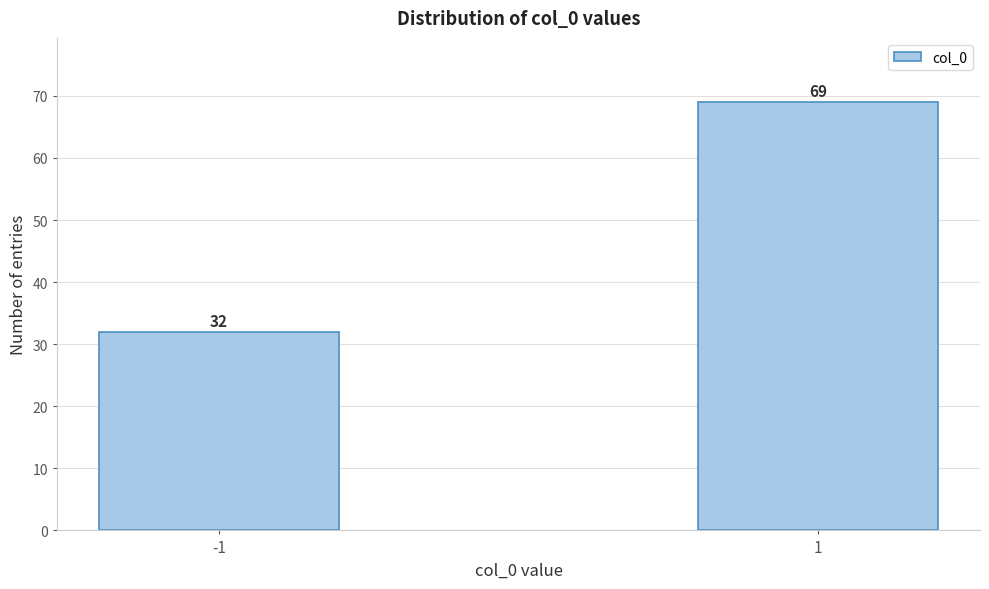

Reading left to right, transcribe all the data shown in this chart.

32	69